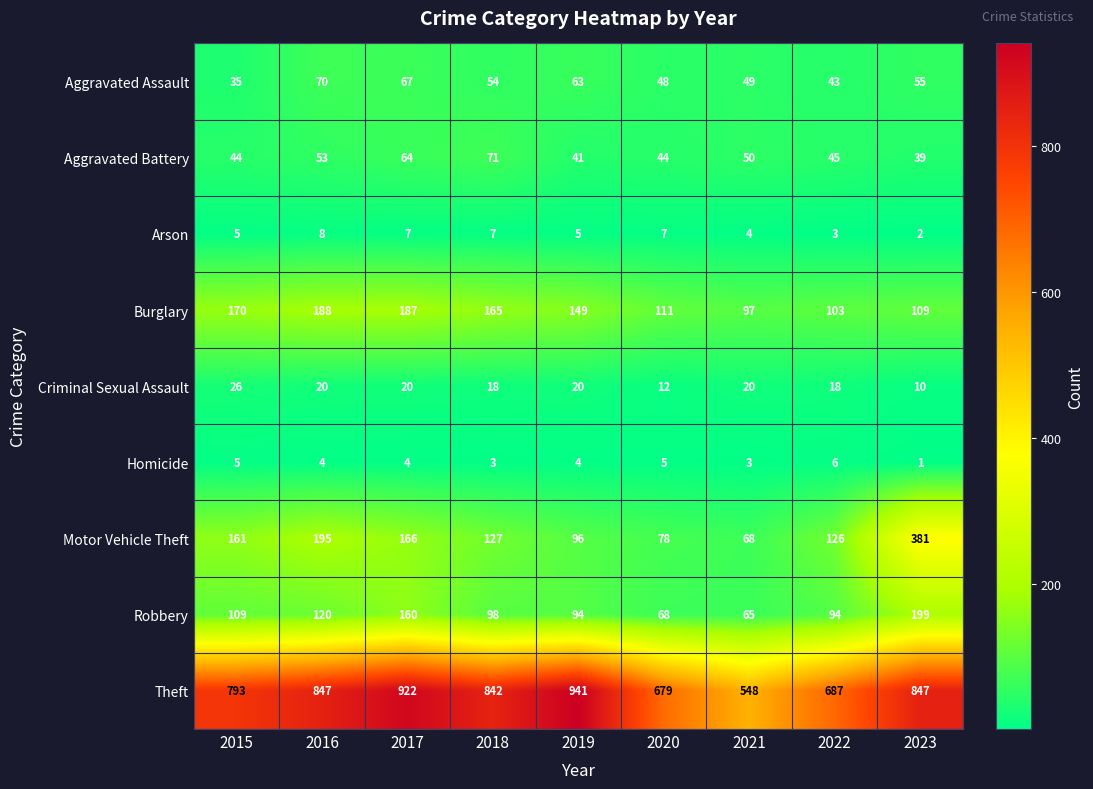

Which series changed the most between 2020 and 2022?

Motor Vehicle Theft